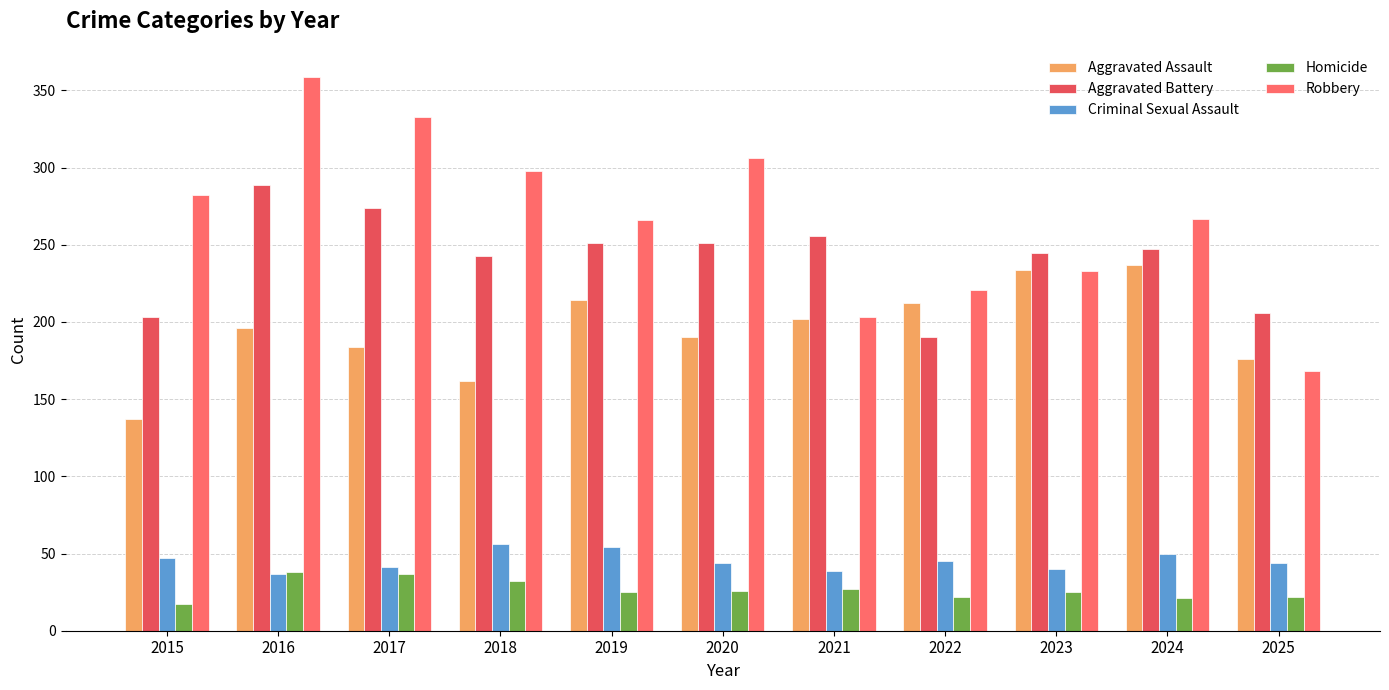

What is the sum of all Aggravated Battery values?

2655